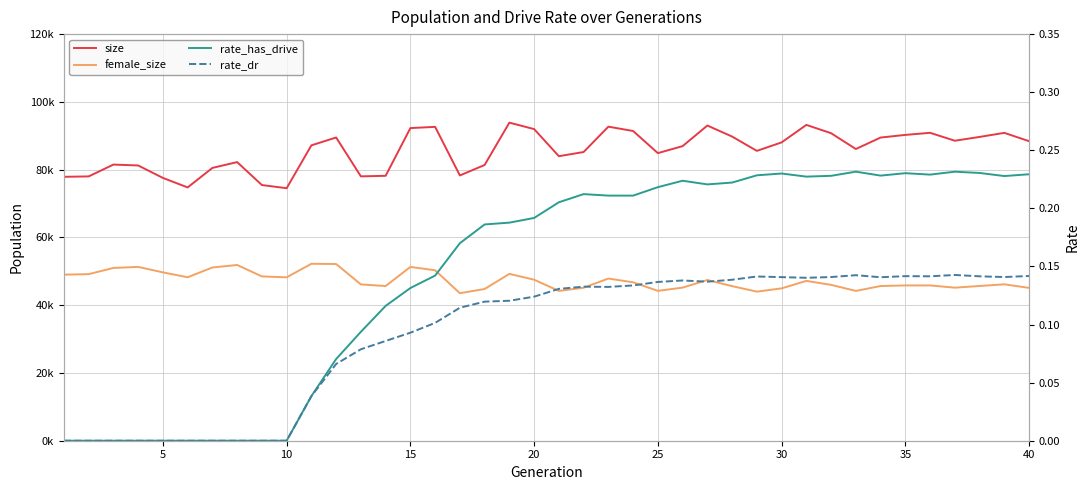

In female_size, how many points are higher than both neighbors (excluding endpoints)?

10